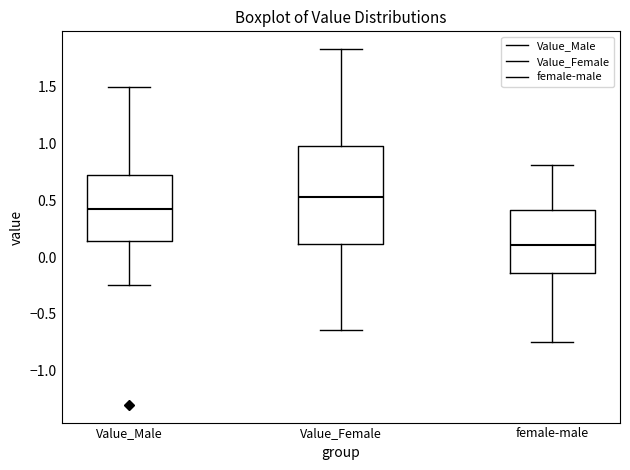

Where is the upper edge of the box for Value_Female on the y-axis? The values are not printed on the chart, so give them approximately, as read against the axis.

1.00